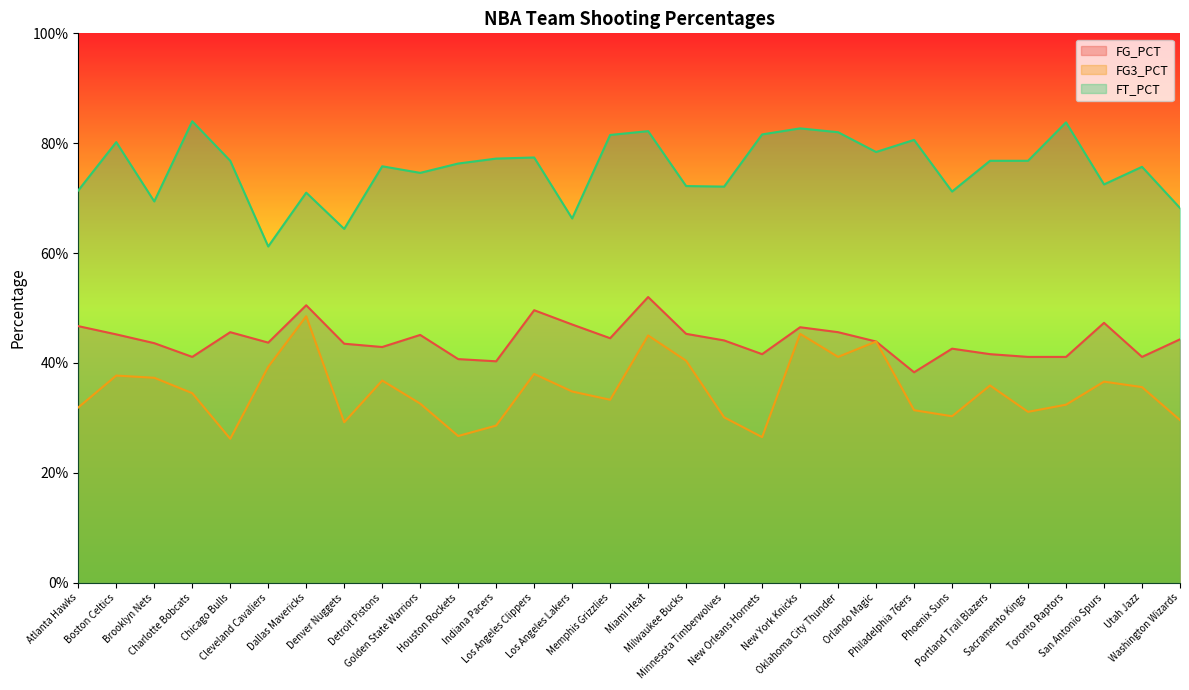

Which series changed the most between Denver Nuggets and Golden State Warriors?

FT_PCT